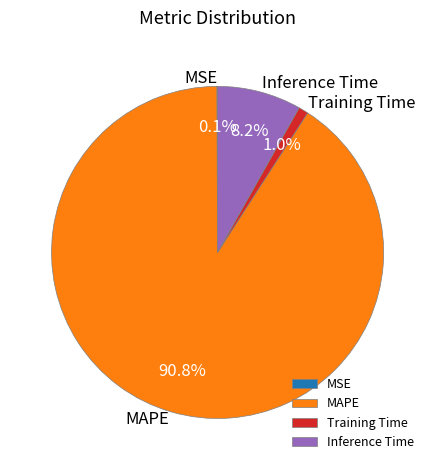

The MAPE slice represents 91% of the pie. True or false?

True